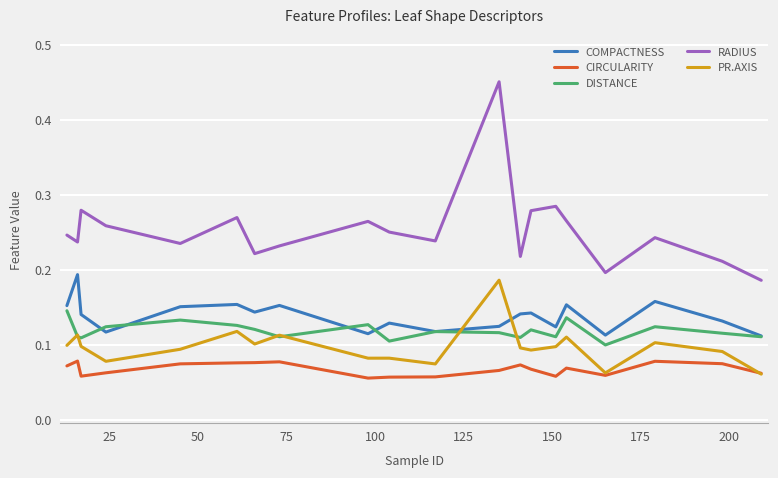

Which series has the largest range (max minus min)?

RADIUS